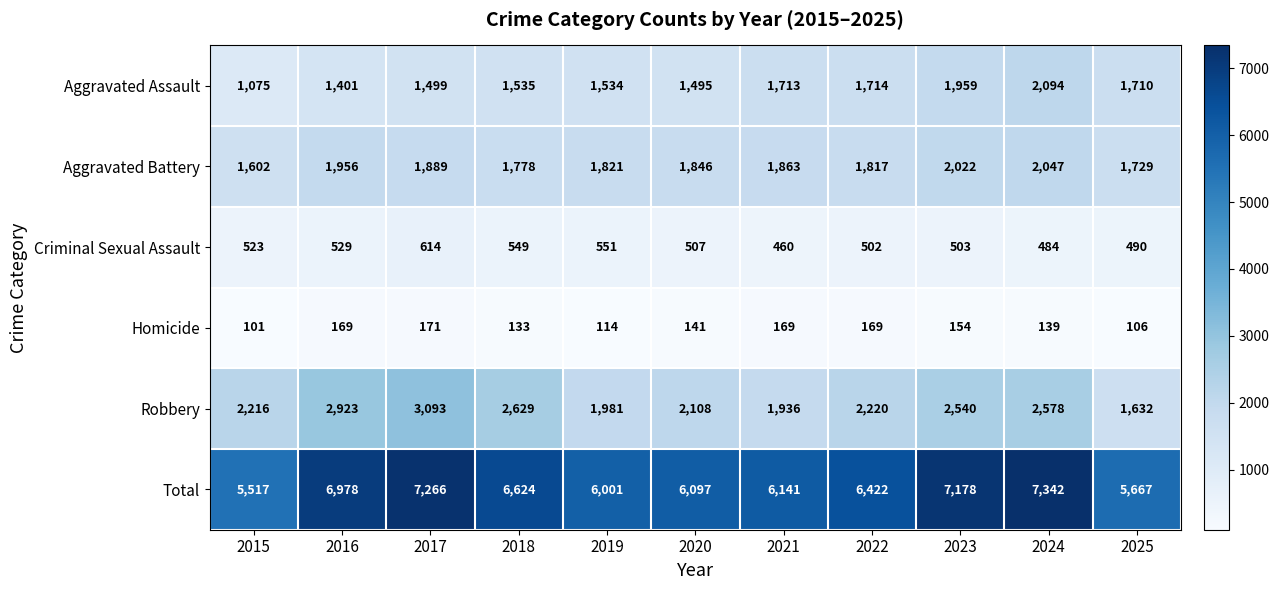

At which category is the sum across all series the highest?

2024